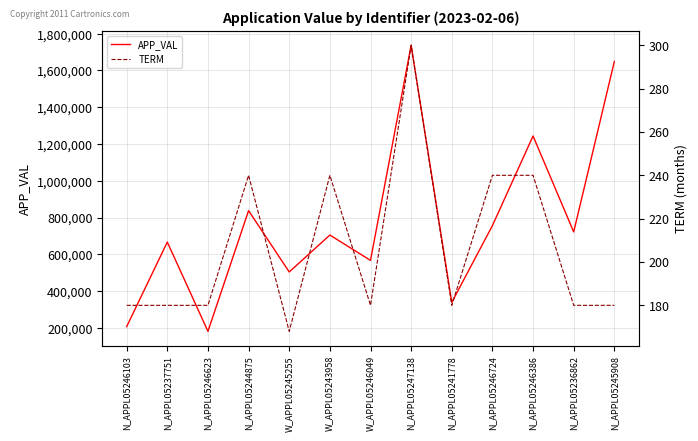

What is the difference between the maximum and minimum values in the APP_VAL series?

1555271